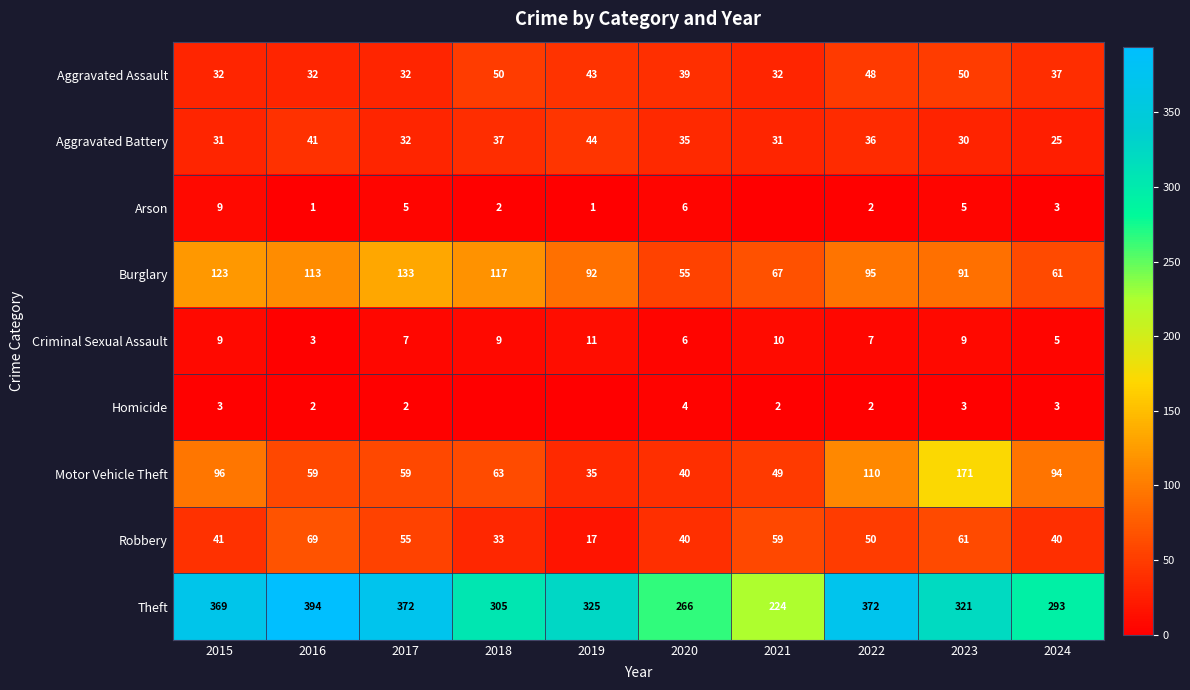

What value does the Aggravated Assault series have at 2018, to the nearest 10?

50